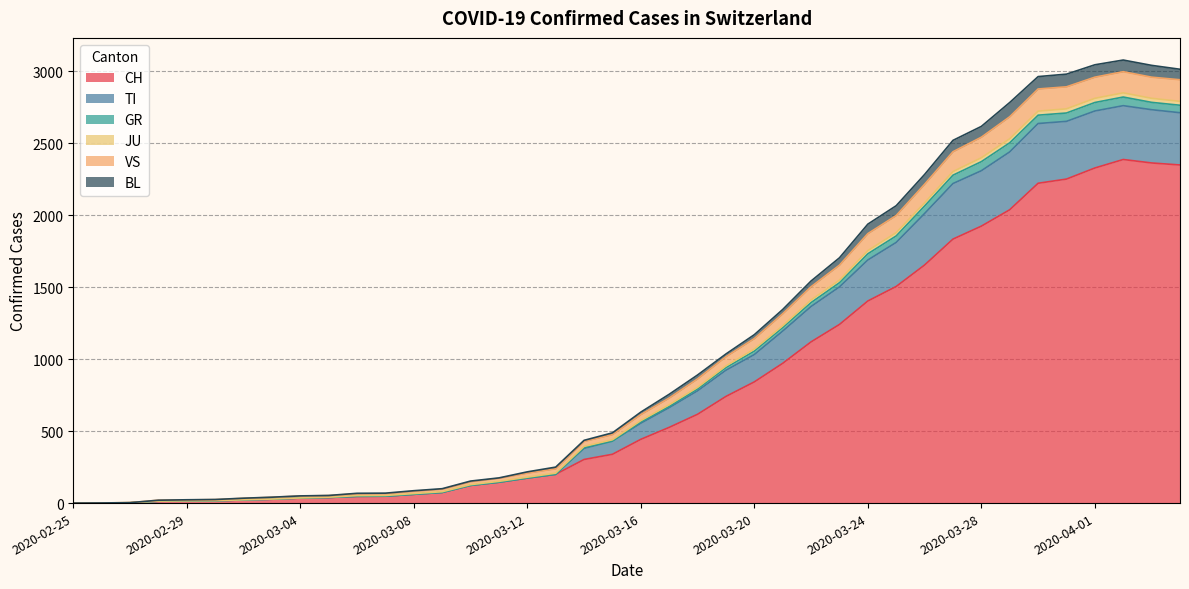

What is the highest value of the CH series?

2387